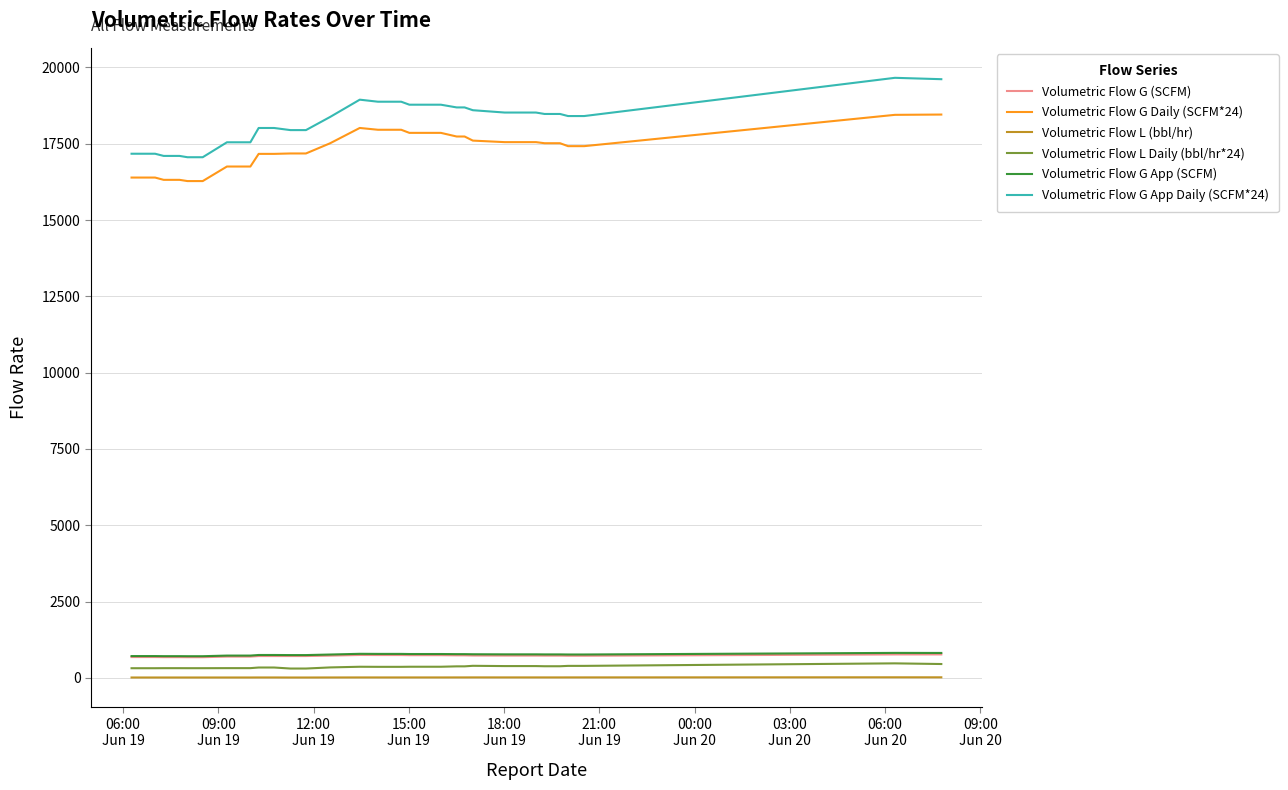

Which series has the widest spread of values?

Volumetric Flow G App Daily (SCFM*24)